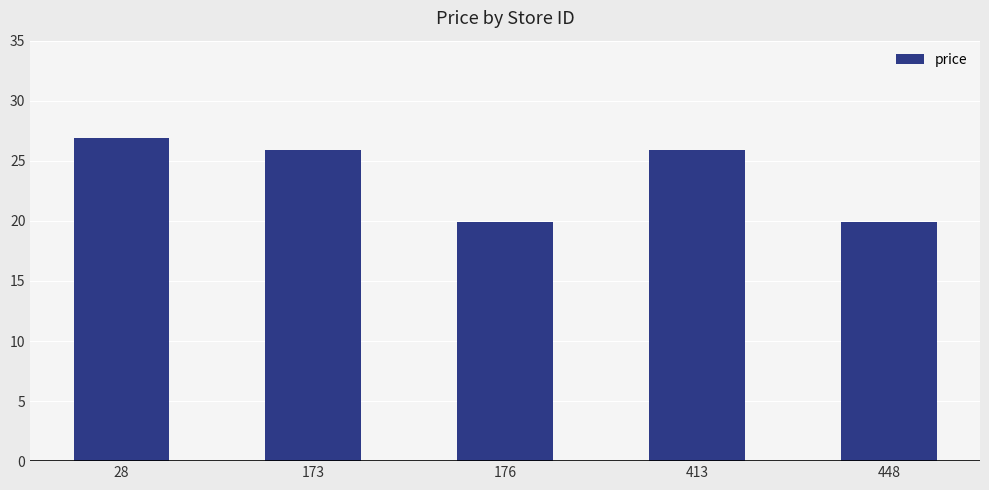

Reading left to right, transcribe all the data shown in this chart.

26.9	25.9	19.9	25.9	19.9